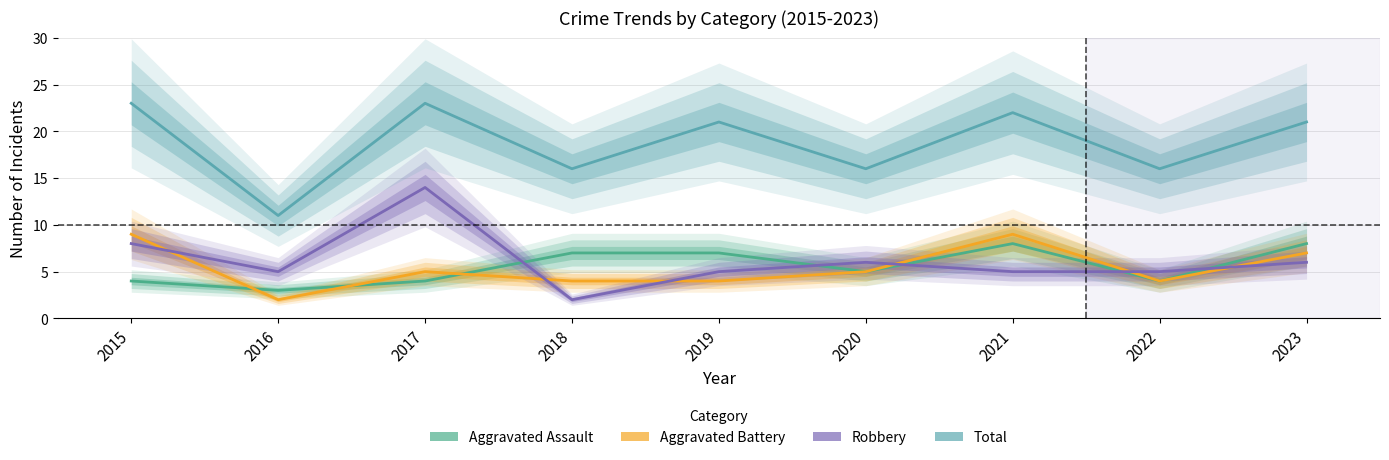

Which category has the highest value in the Aggravated Assault series?

2021